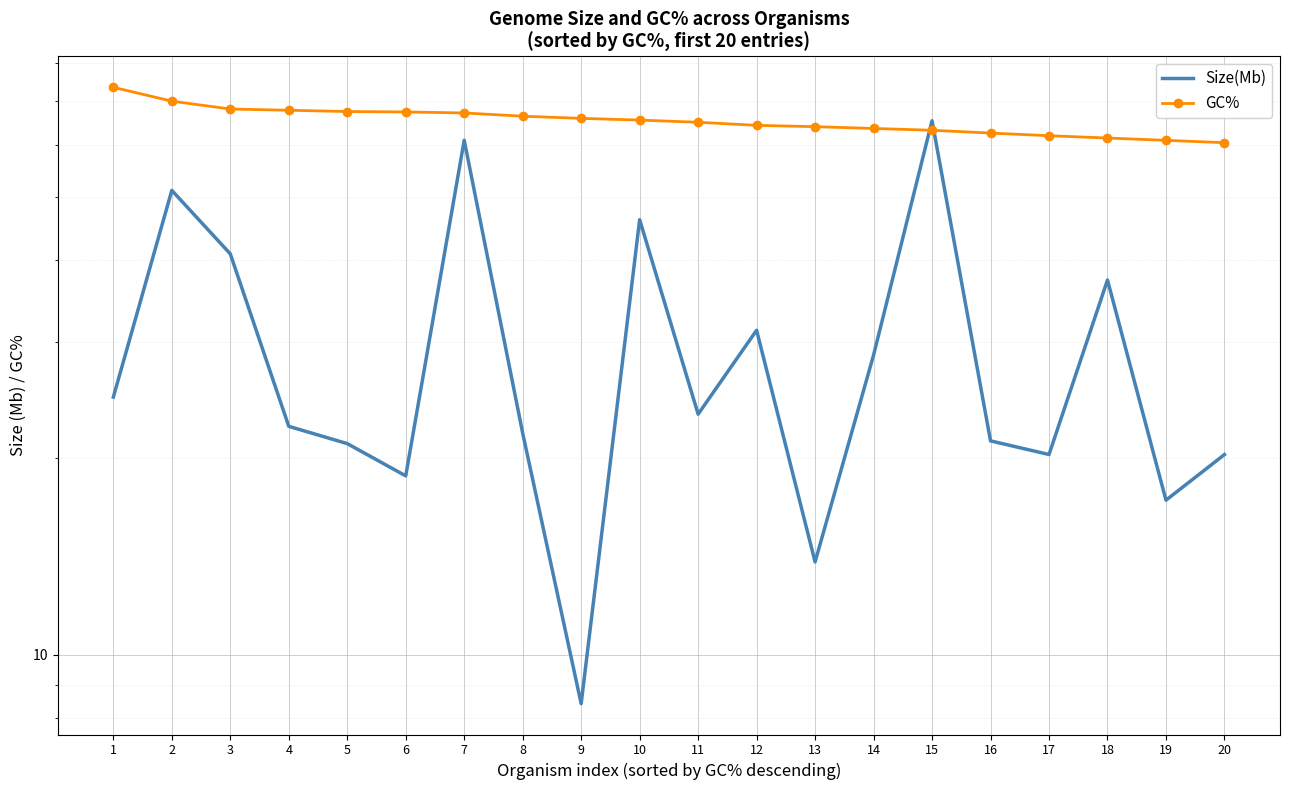

At which category is the sum across all series the highest?

15